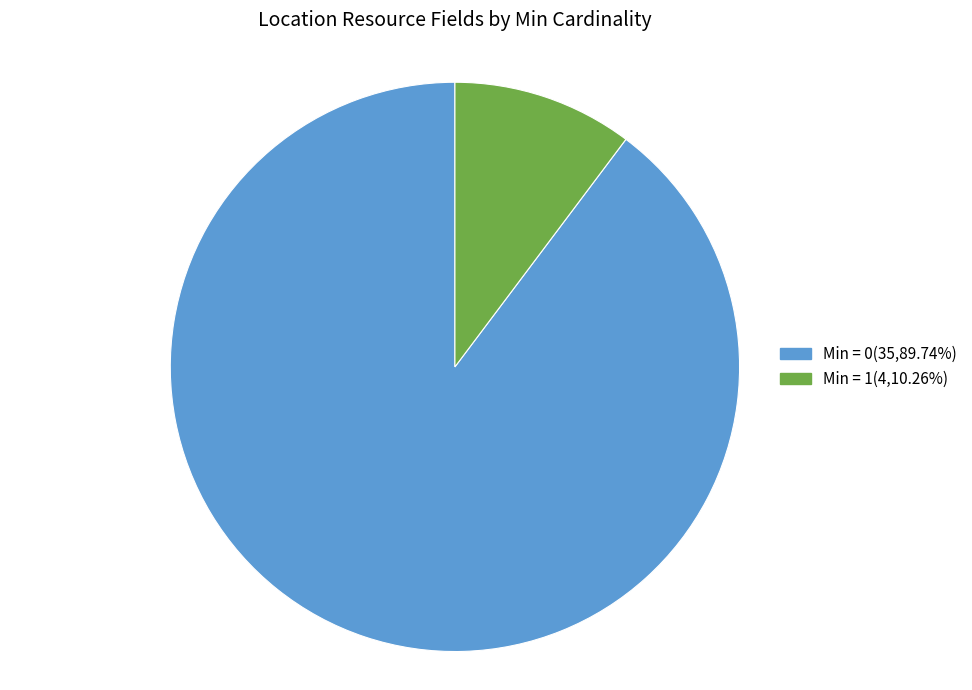

Is there a majority slice in this chart?

Yes